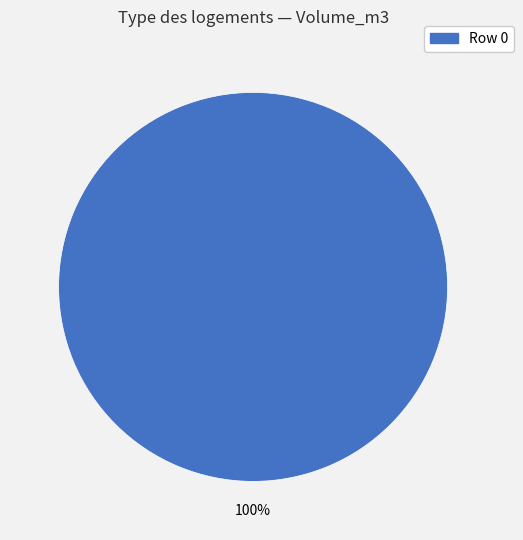

How many segments does this pie chart have?

1